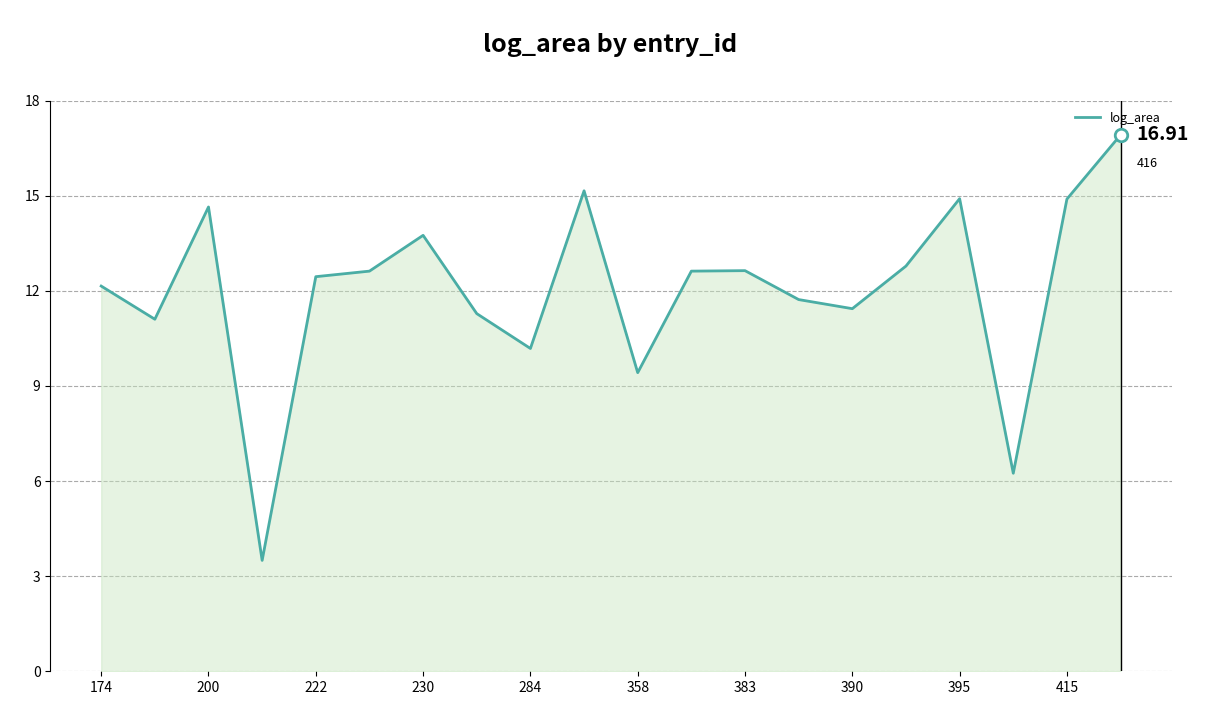

What is the difference between the maximum and minimum values?

13.4